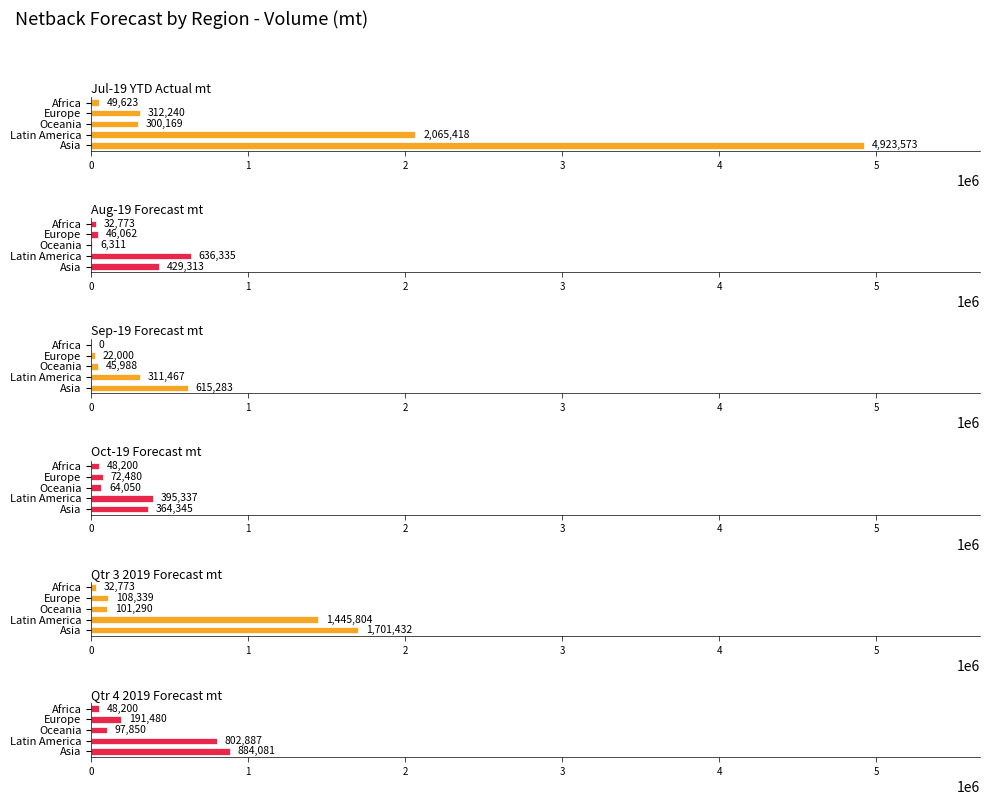

Is the value of Aug-19 Forecast mt at Africa greater than the value of Oct-19 Forecast mt at Asia?

No